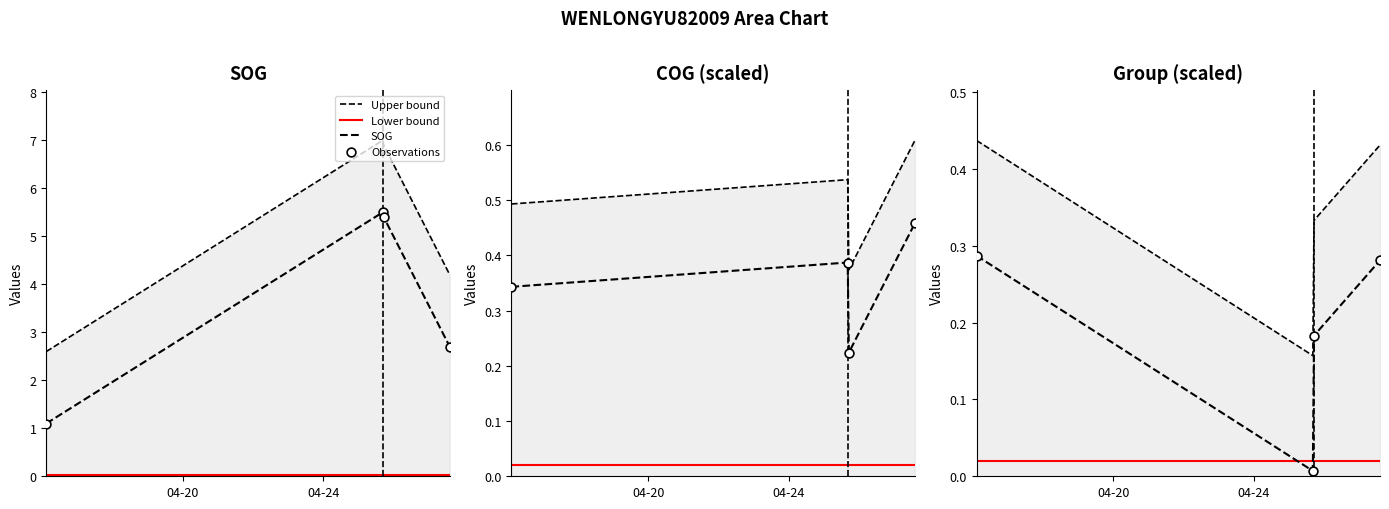

Is the value of SOG at 04-20 greater than the value of group_scaled at 3?

Yes